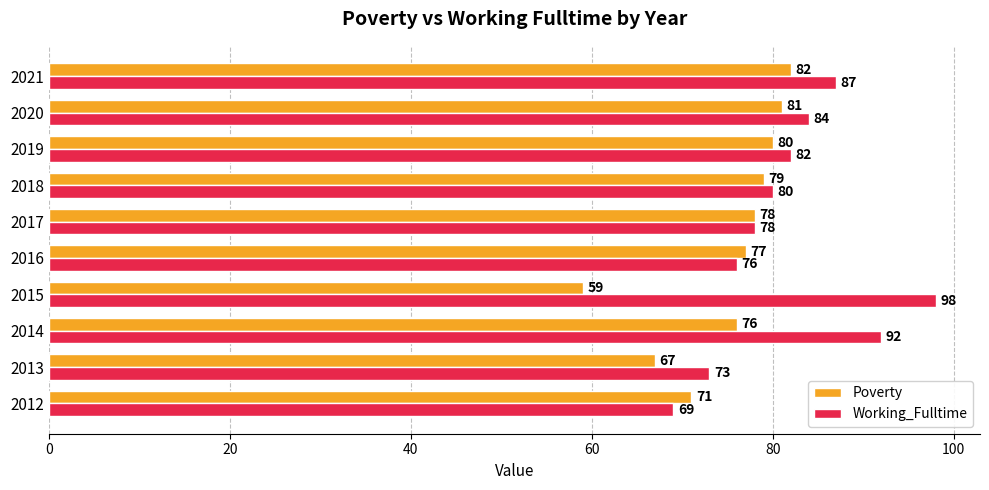

Rank the categories by Poverty value from lowest to highest.

2015, 2013, 2012, 2014, 2016, 2017, 2018, 2019, 2020, 2021